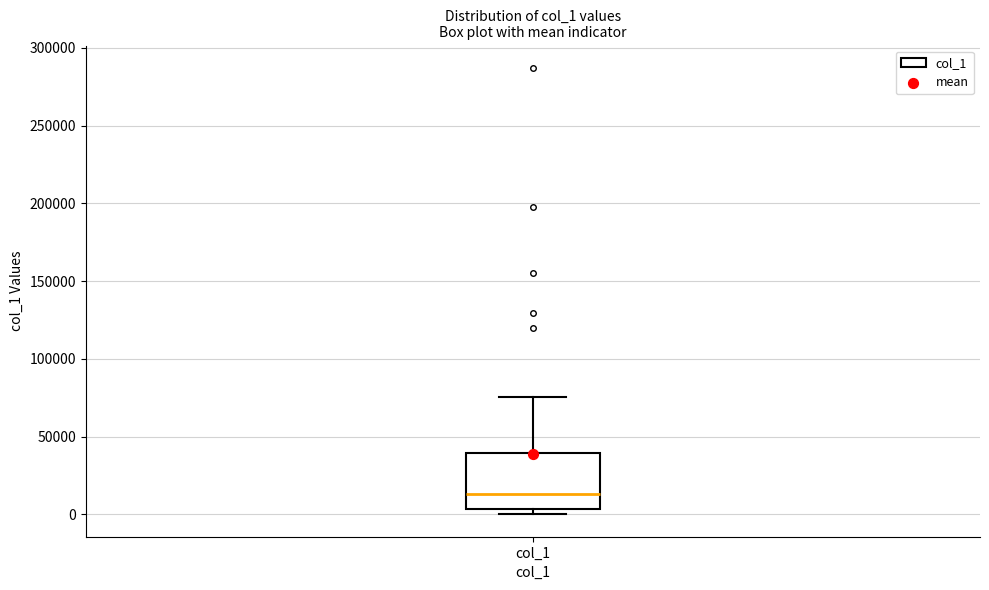

Where is the upper edge of the box for col_1 on the y-axis? The values are not printed on the chart, so give them approximately, as read against the axis.

40000